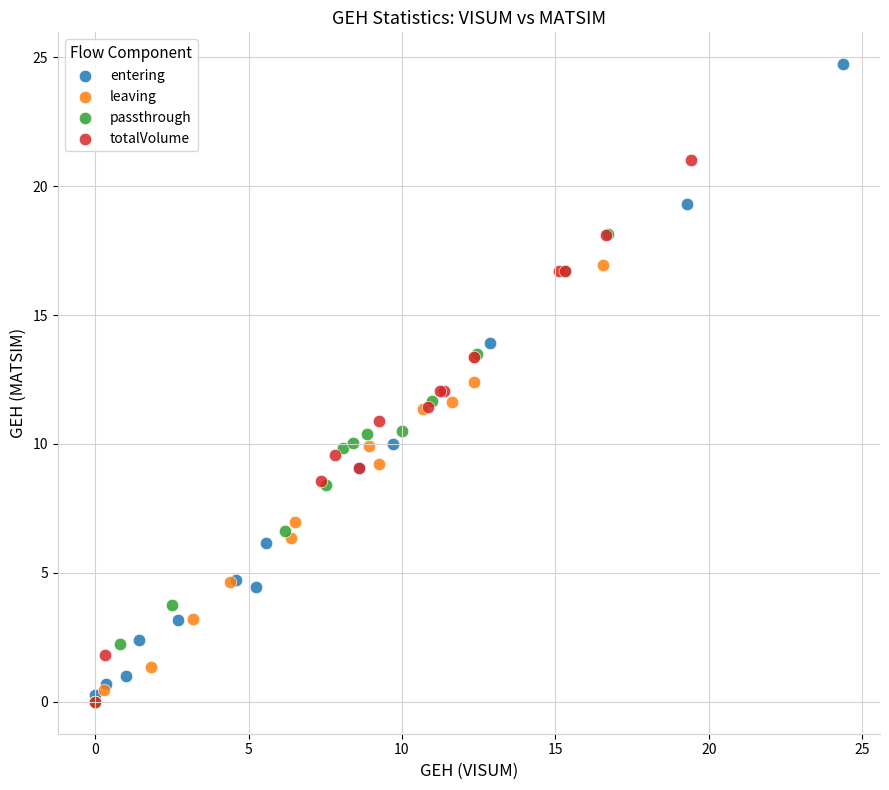

Which series has the widest spread of Y values?

entering